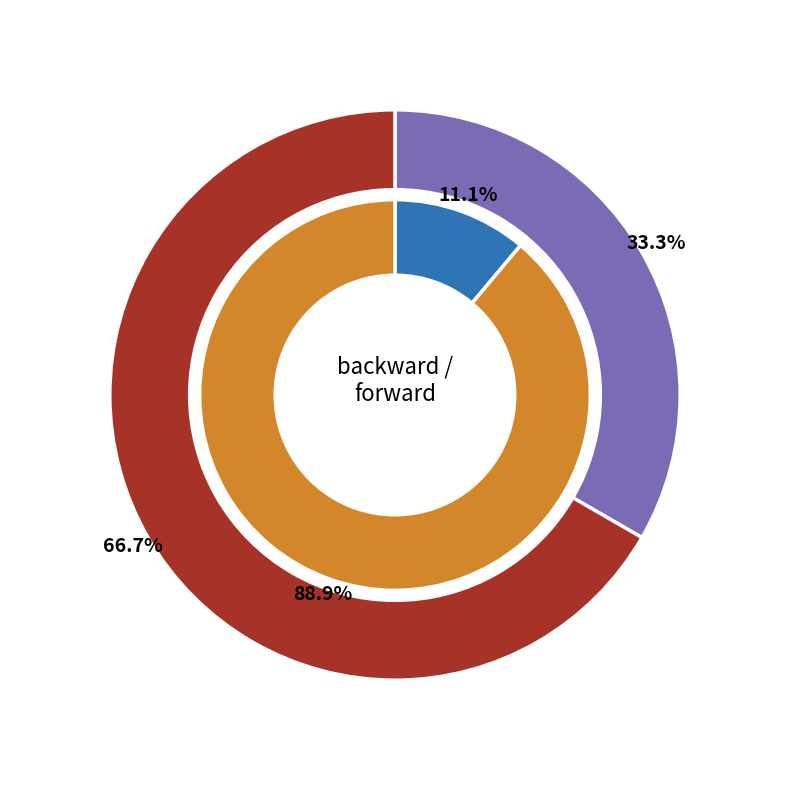

Combined, what portion of the pie is forward and backward?

100.0%